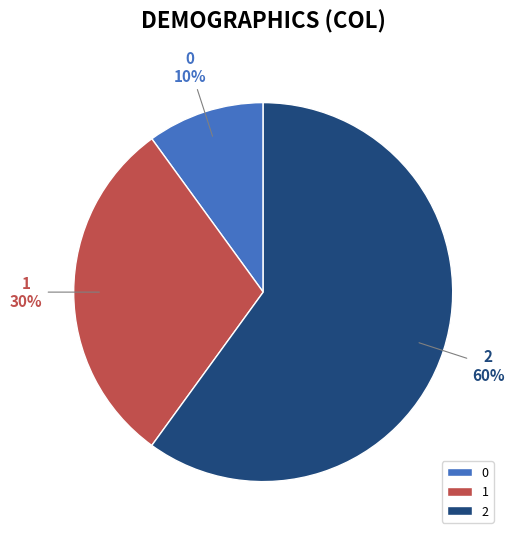

How many slices are in this pie chart?

3